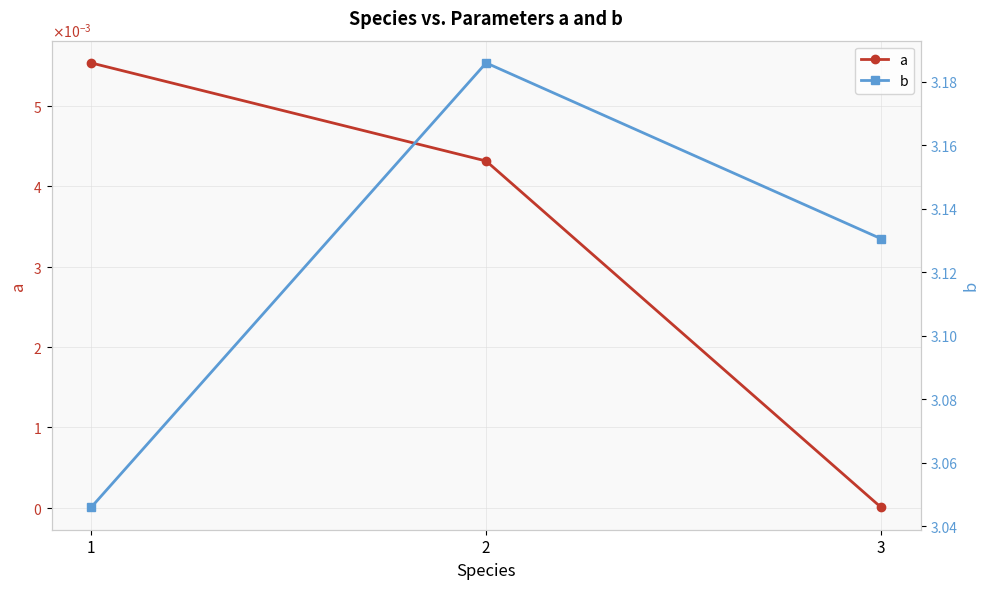

Which series has the largest range (max minus min)?

b